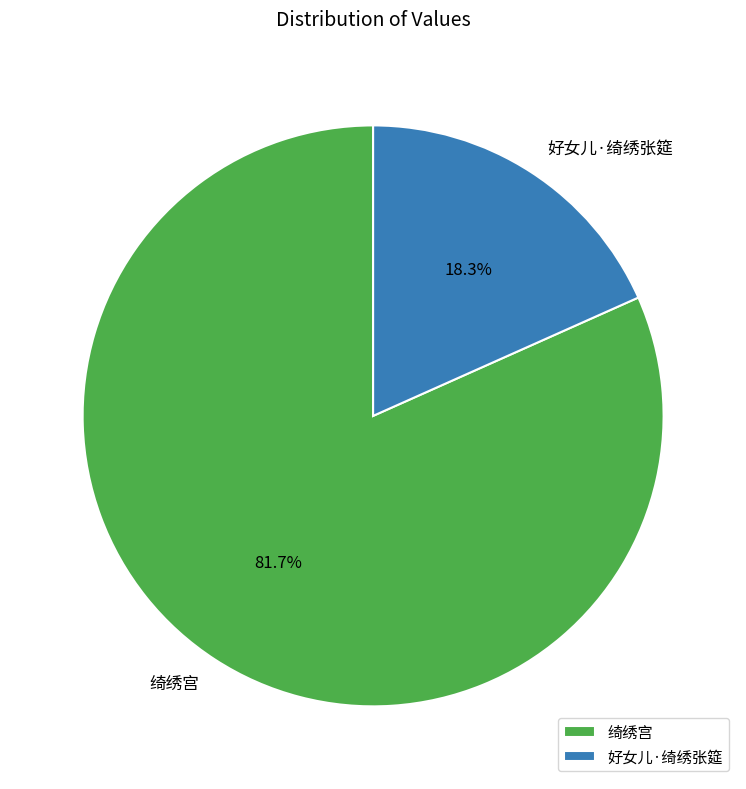

Which category has the smallest portion of the pie?

好女儿·绮绣张筵